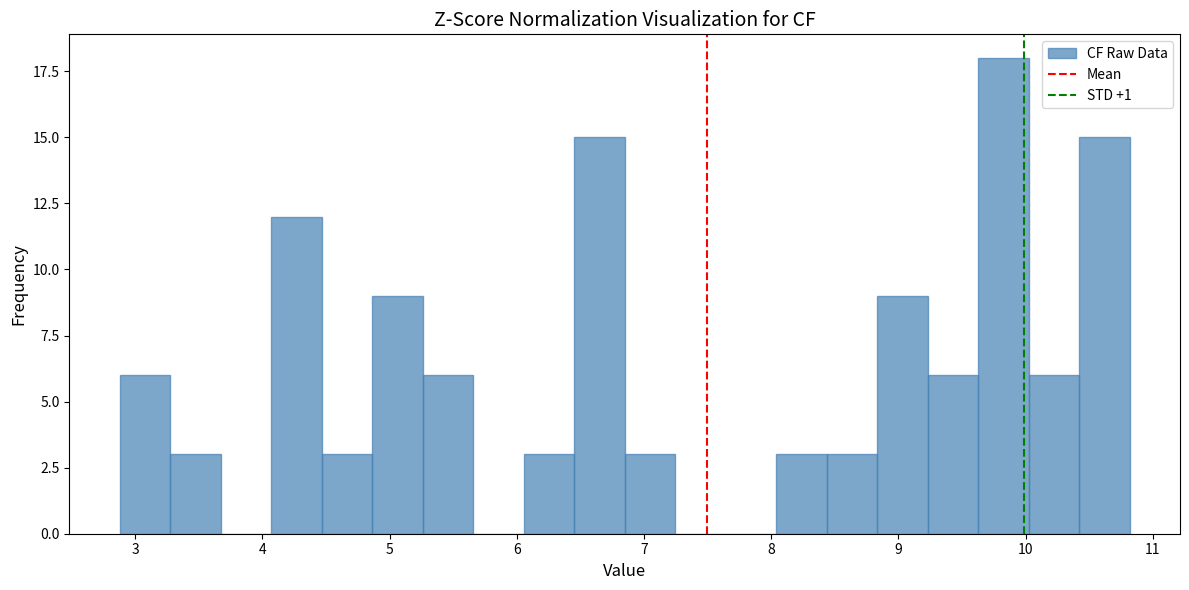

Read against the x-axis, roughly where is the centre of the tallest bar?

9.8